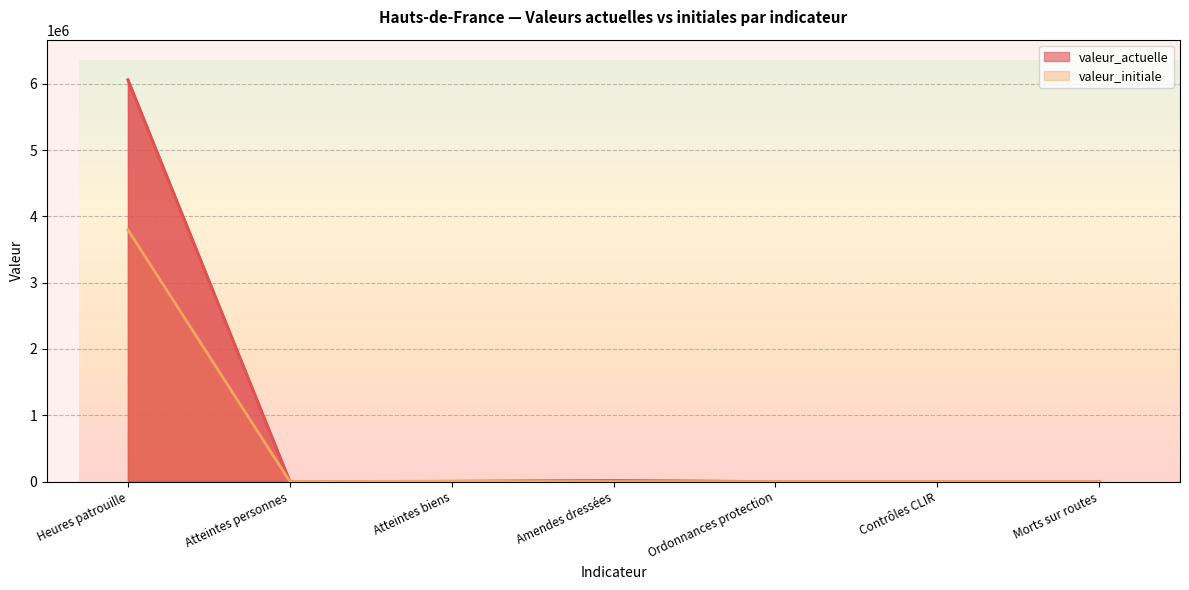

How many times do valeur_actuelle and valeur_initiale cross each other?

3